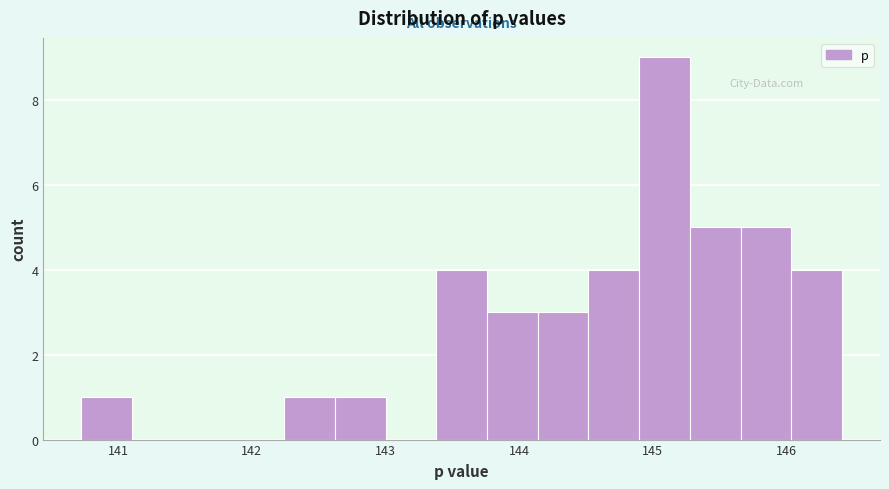

Around what value on the x-axis is the tallest bar? Give the approximate position of its centre, as read against the axis.

145.1